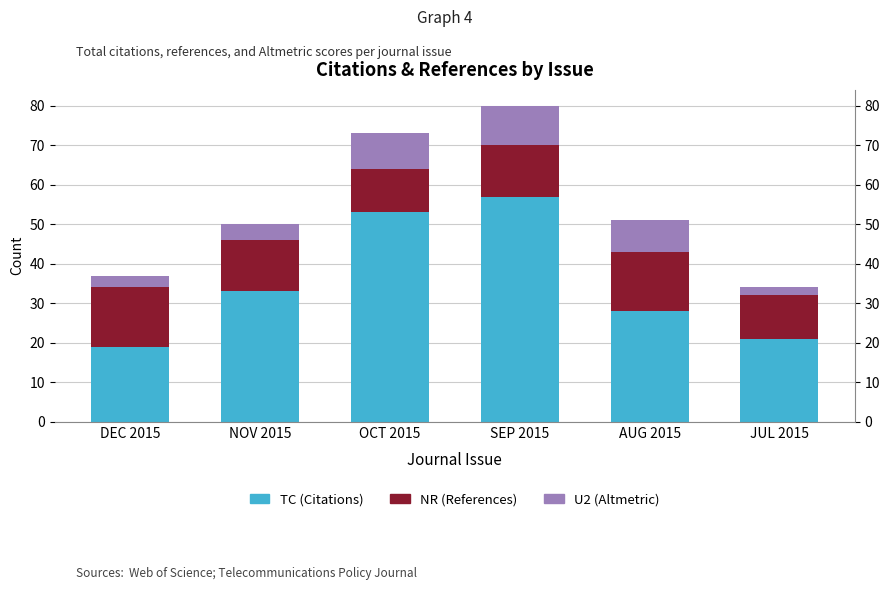

Which series has the largest total across all categories?

TC (Citations)